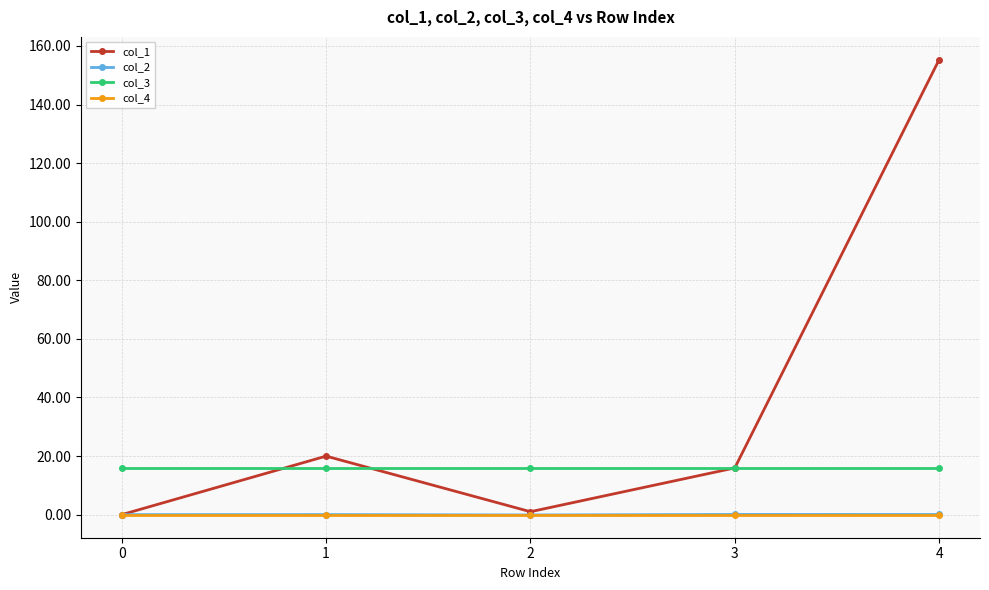

How many values in col_1 are above zero?

4